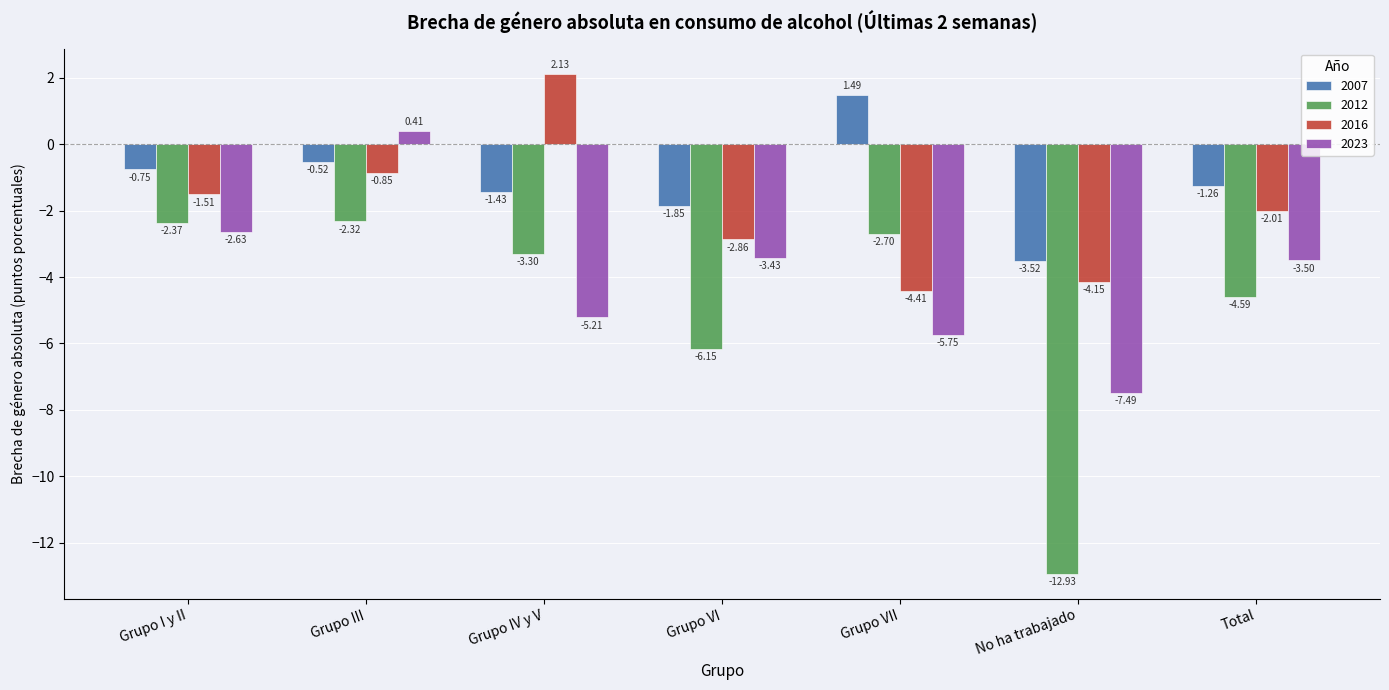

What is the total value across all series at Grupo III?

-3.3